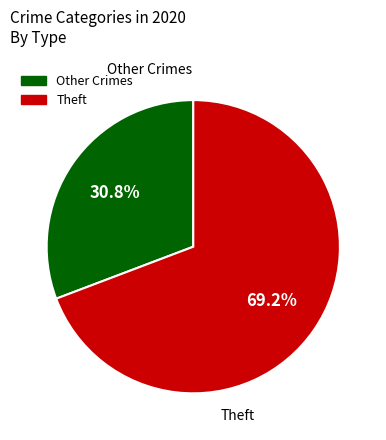

Which category has the smallest portion of the pie?

Other Crimes